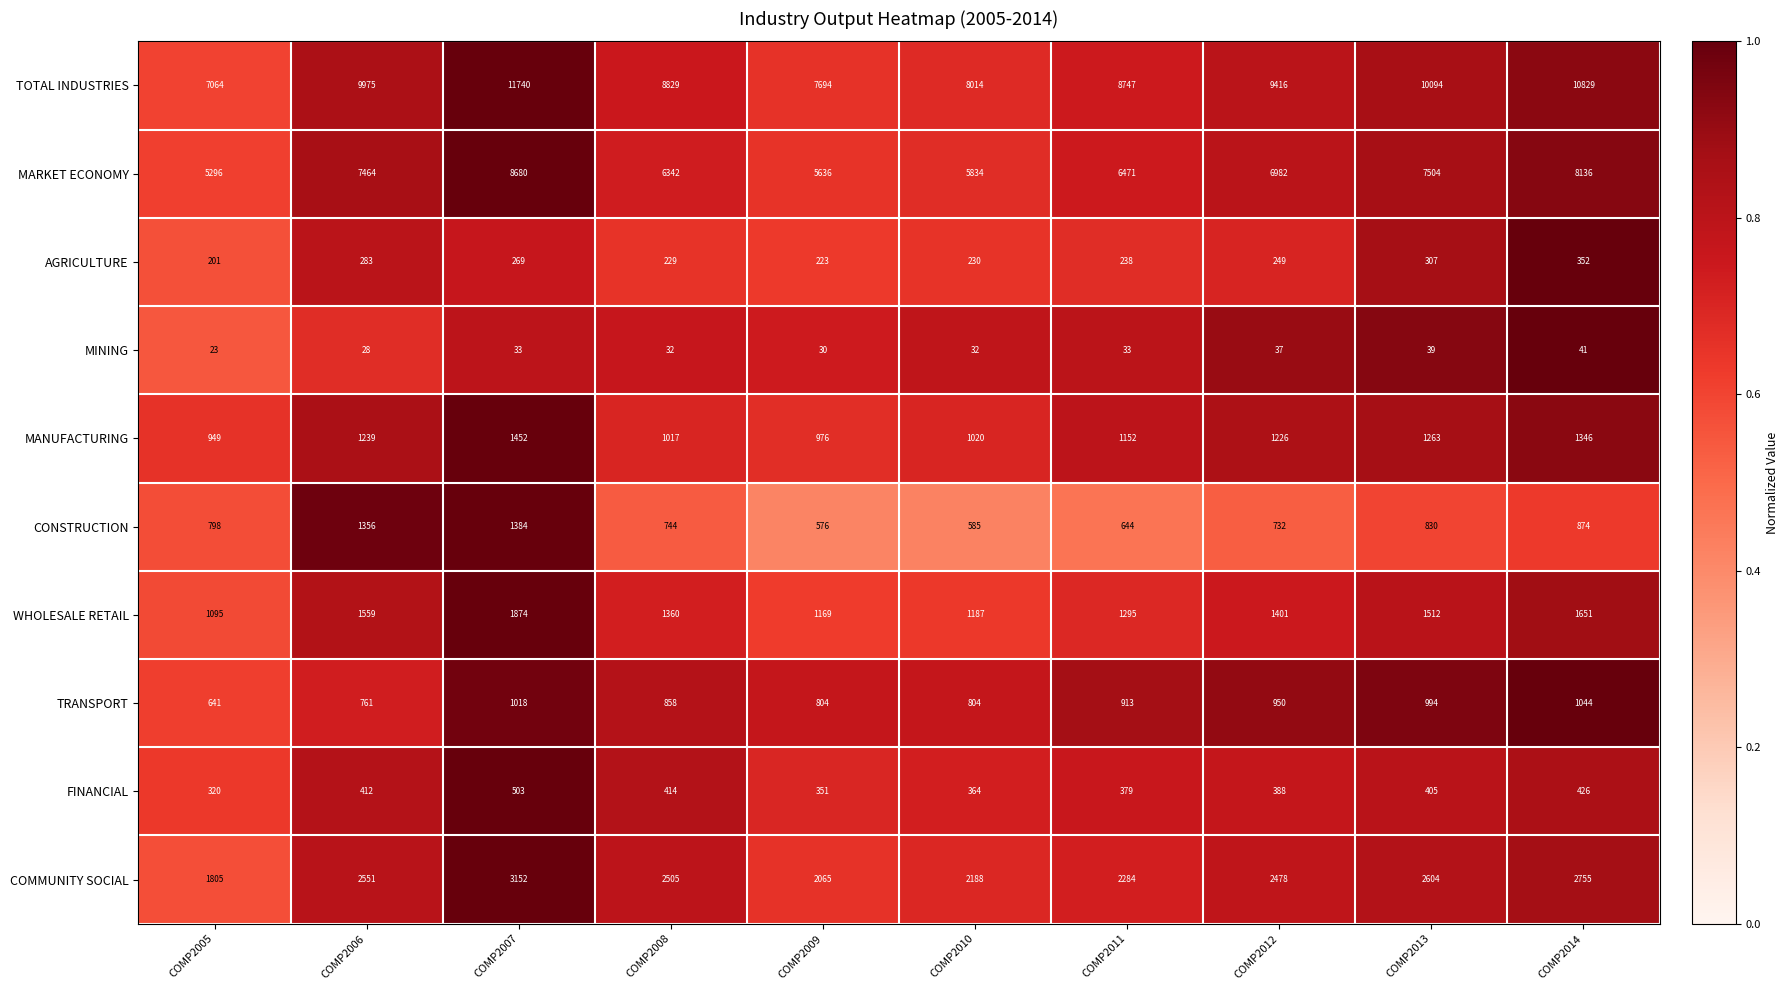

What is the minimum value shown in the chart?

23